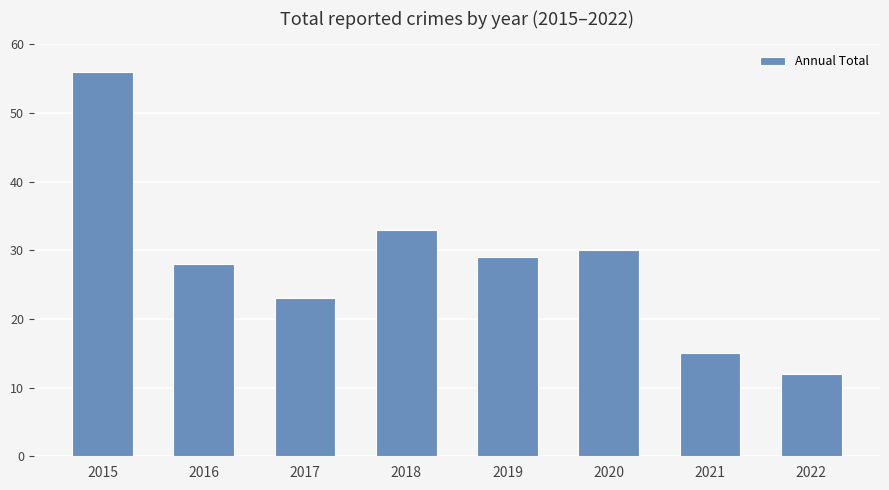

Count the number of data series in this chart.

1